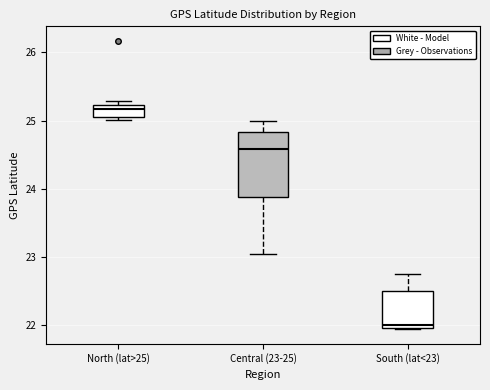

Reading left to right, read every box against the y-axis: the position of its median line, the range the box covers, and the ends of its whiskers. The values are not printed on the chart, so give them approximately, as read against the axis.

North (lat>25): median 25.2 (just below the box's upper edge), box 25.1 to 25.2, whiskers 25.0 to 25.3
Central (23-25): median 24.6, box 23.9 to 24.8, whiskers 23.0 to 25.0
South (lat<23): median 22.0 (just above the box's lower edge), box 22.0 to 22.5, whiskers 21.9 to 22.8